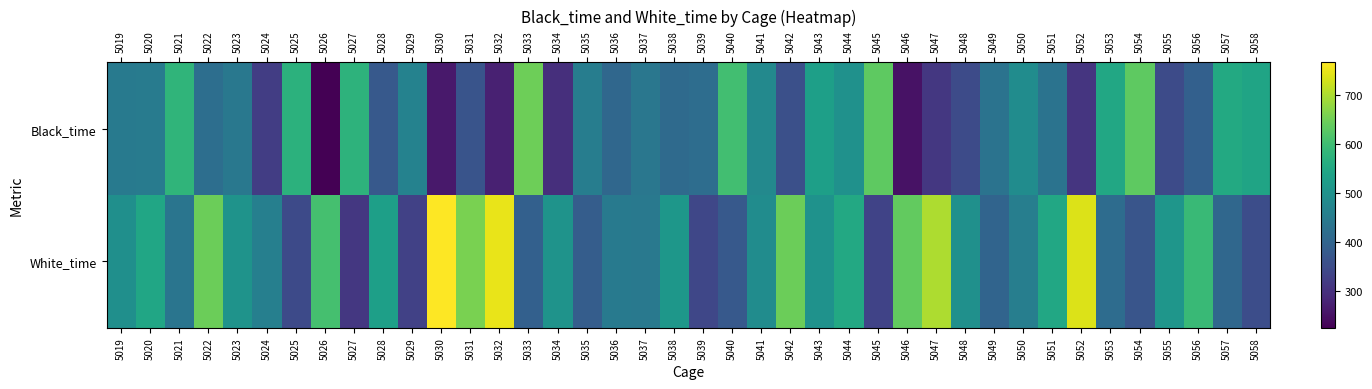

Which category has the highest value across all series?

5030